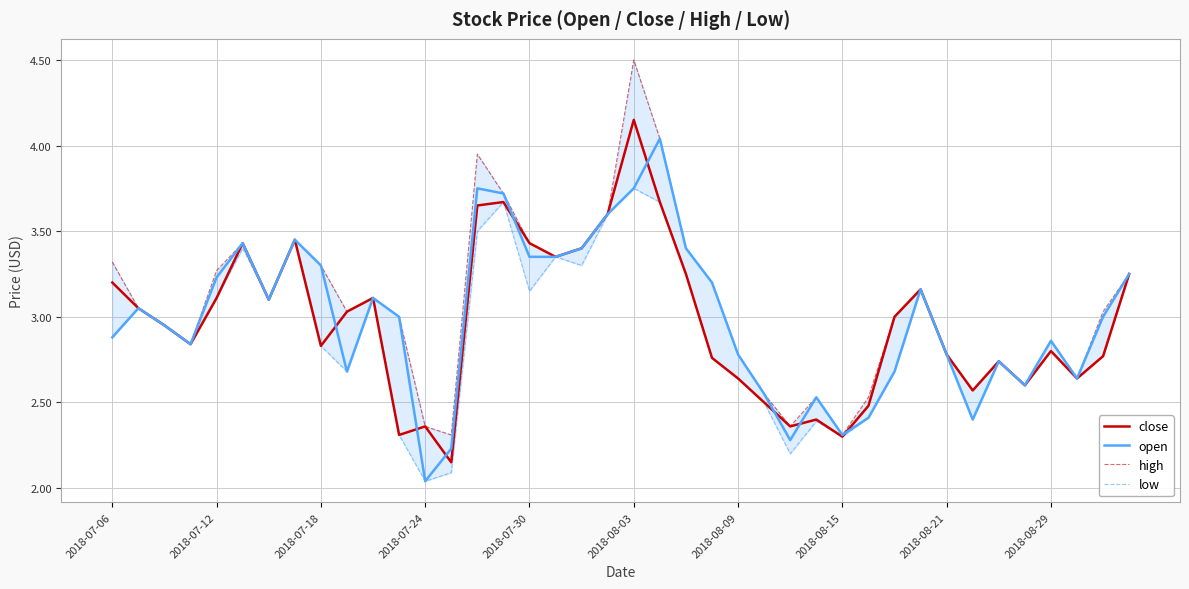

True or false: close and low cross at least once.

False